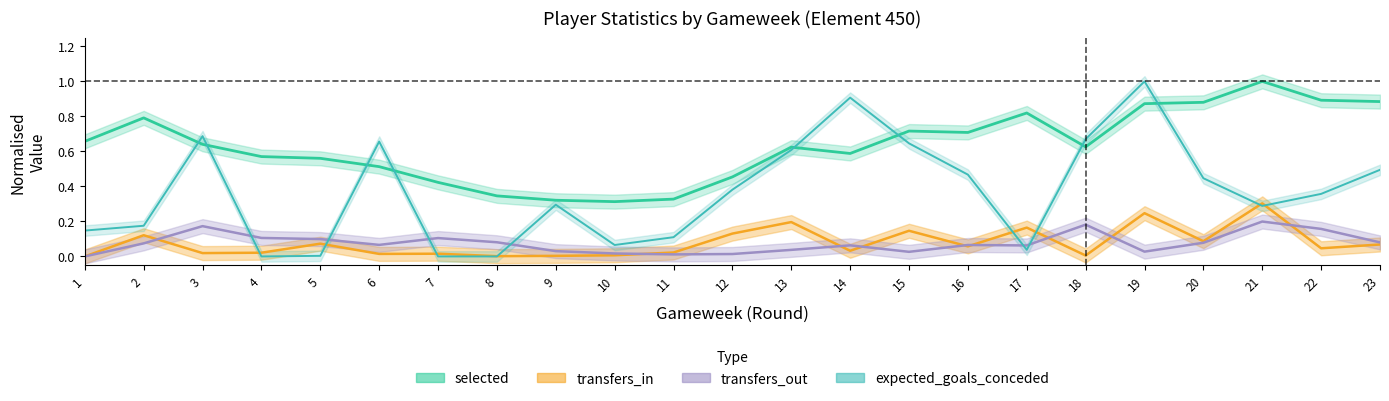

Where is the first local minimum for transfers_in?

3